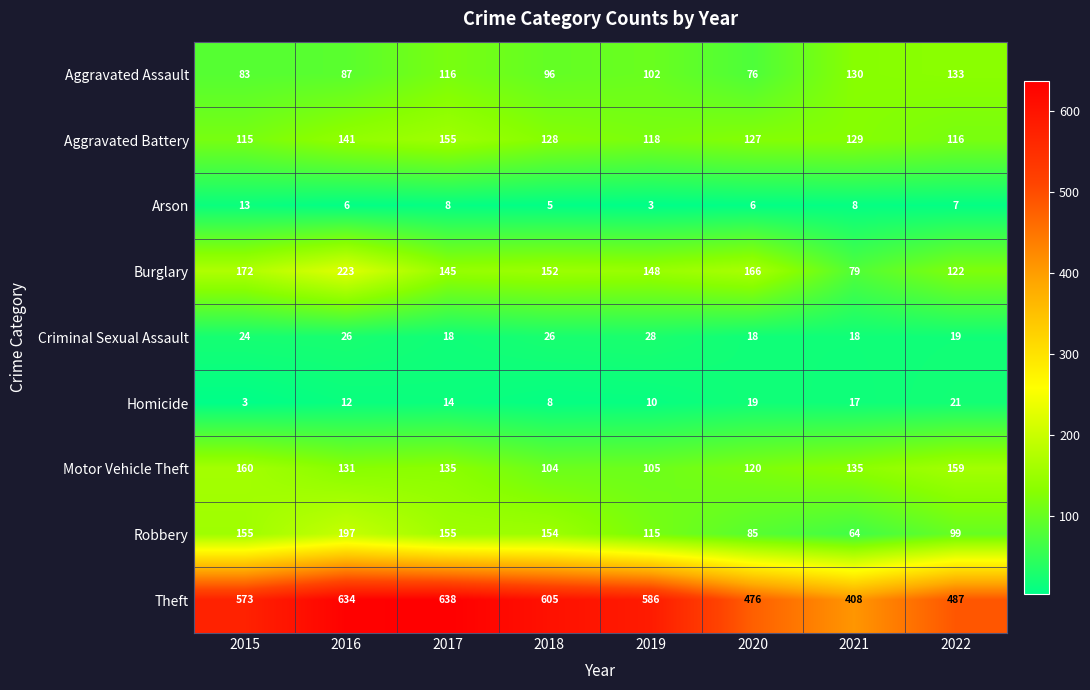

Where does the Motor Vehicle Theft series first go above 135?

2015